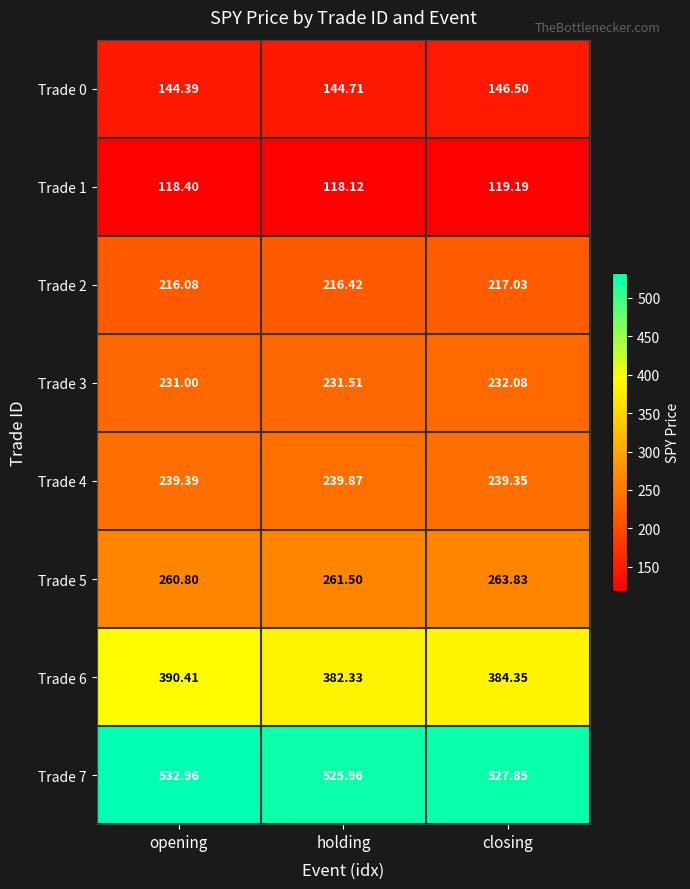

Between opening and closing, which series saw the biggest shift?

Trade 6